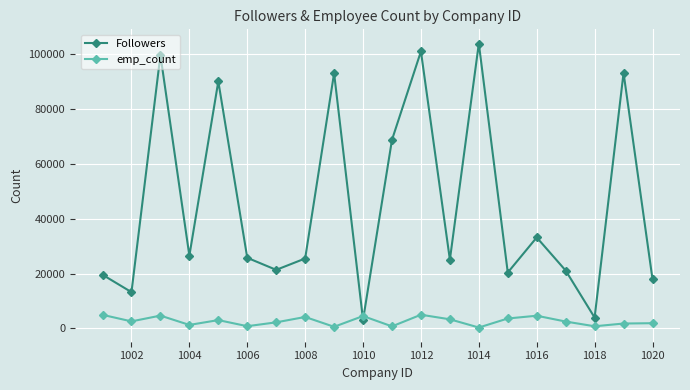

In Followers, how many points are higher than both neighbors (excluding endpoints)?

7